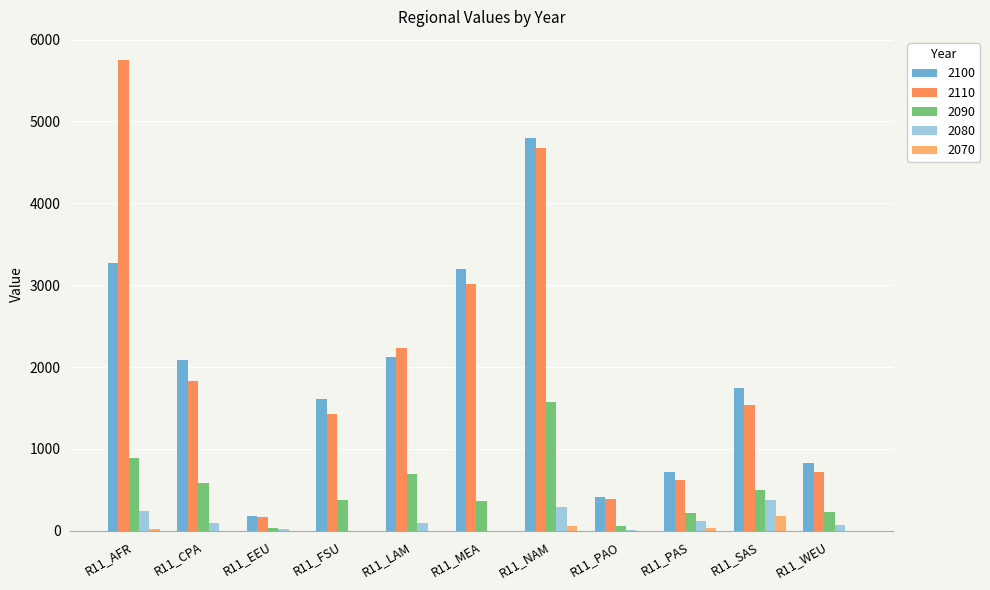

Which category has the lowest value across all series?

R11_FSU